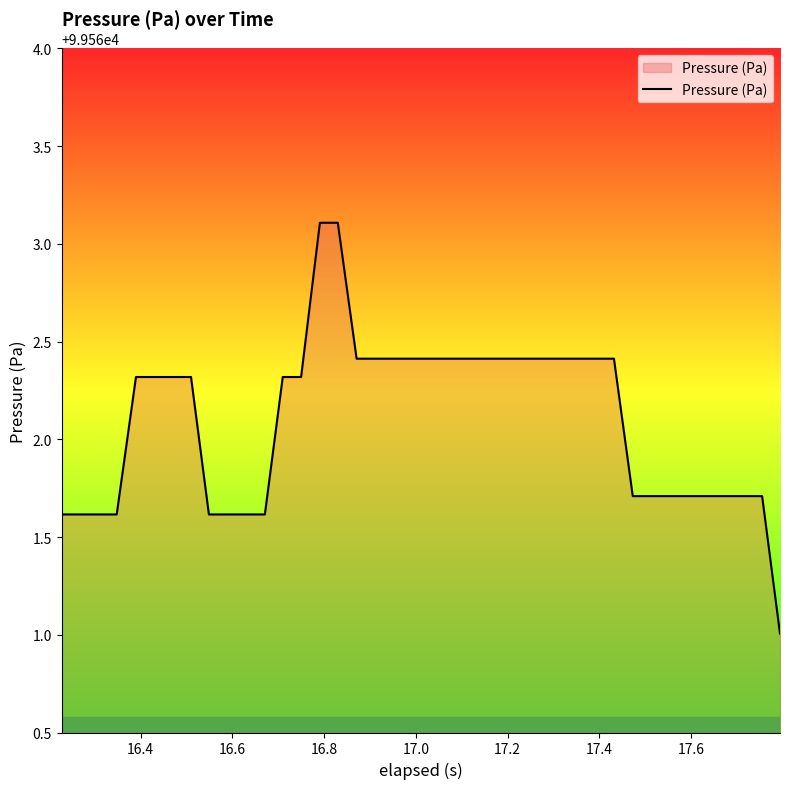

What is the difference between the maximum and minimum values?

2.1